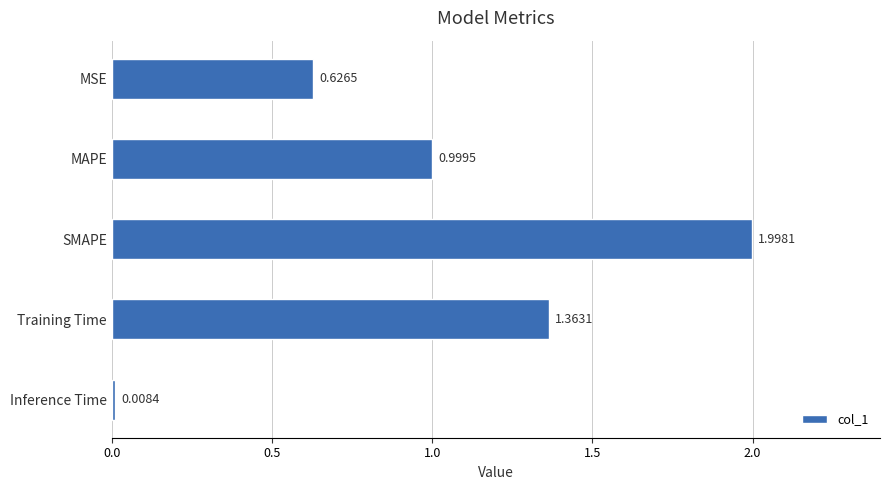

What is the ratio of the value at MSE to the value at Training Time?

0.5